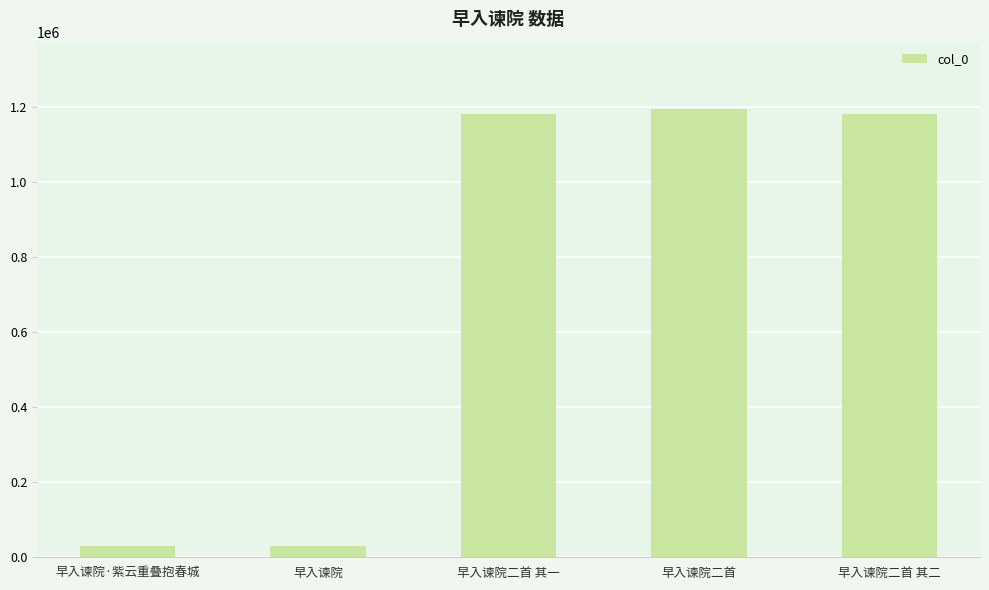

What is the smallest value displayed?

30944